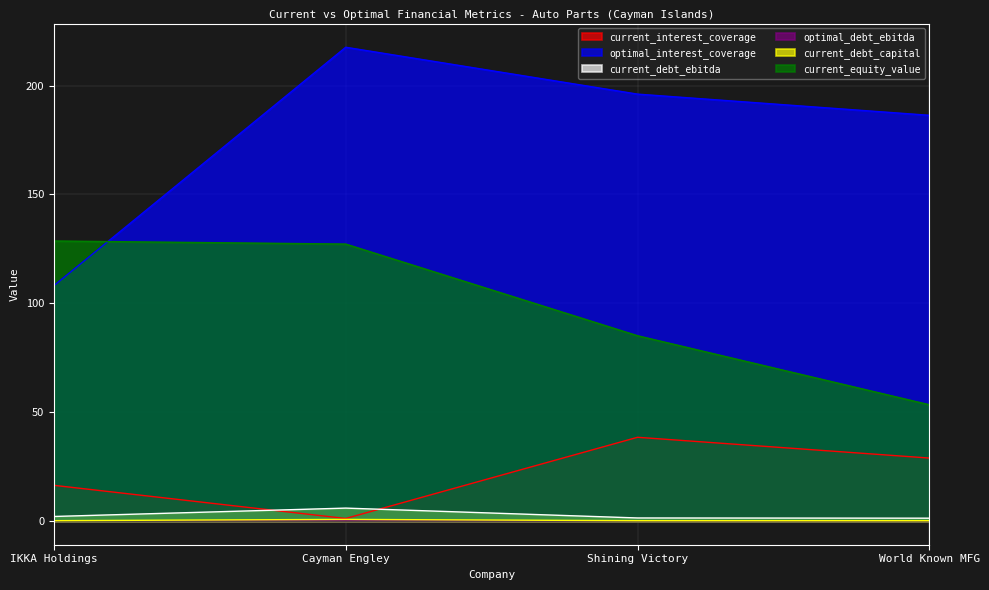

Which series changed the most between IKKA Holdings and World Known MFG?

optimal_interest_coverage